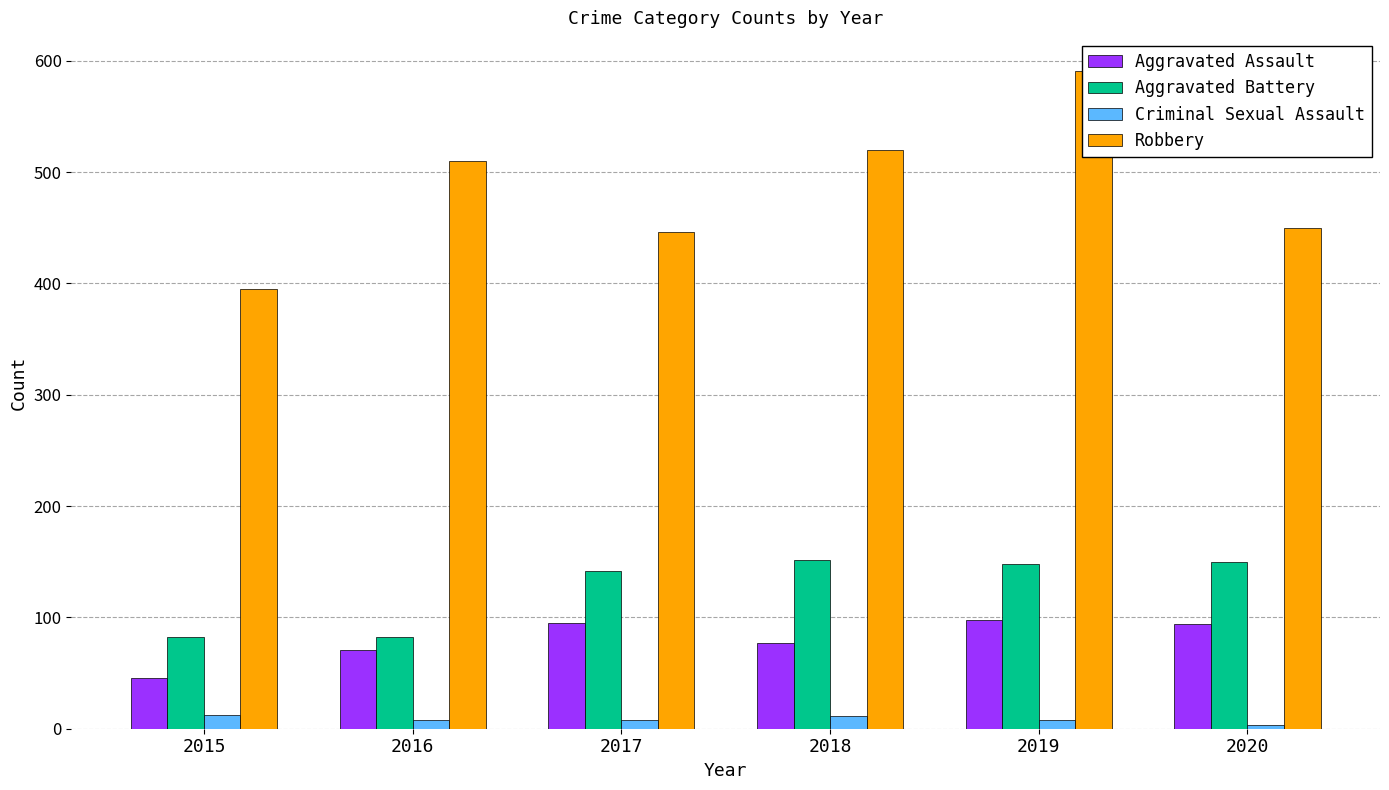

How many data points in Aggravated Assault are less than 94?

3